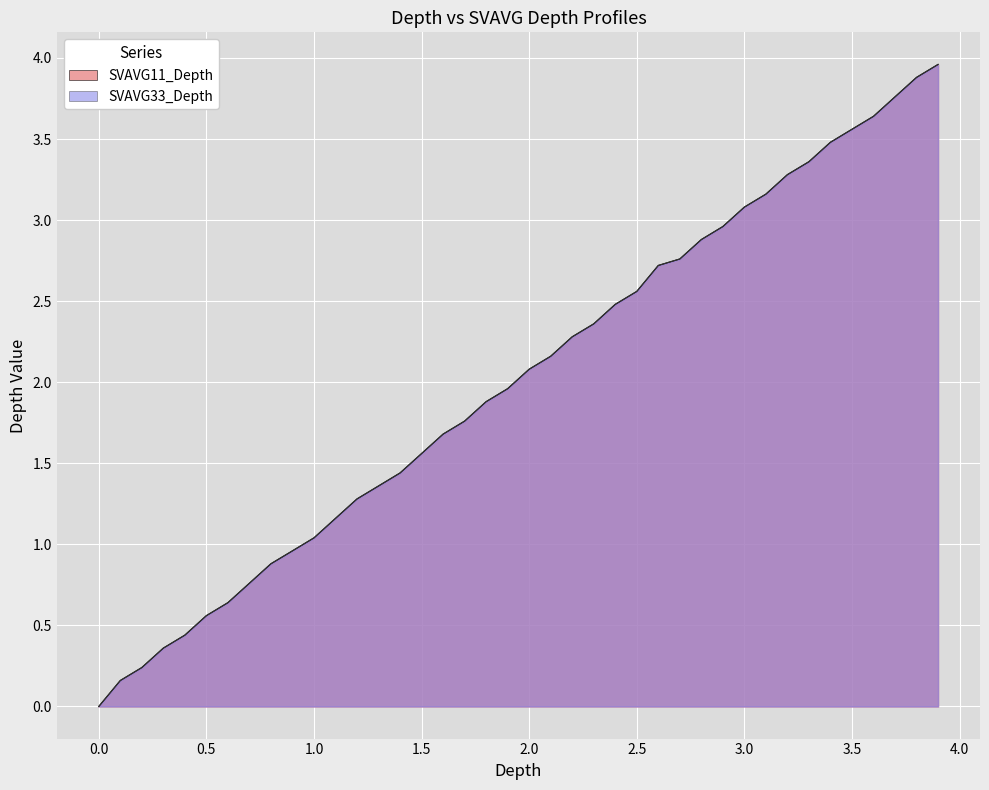

What are all the series names shown in the legend?

SVAVG11_Depth, SVAVG33_Depth